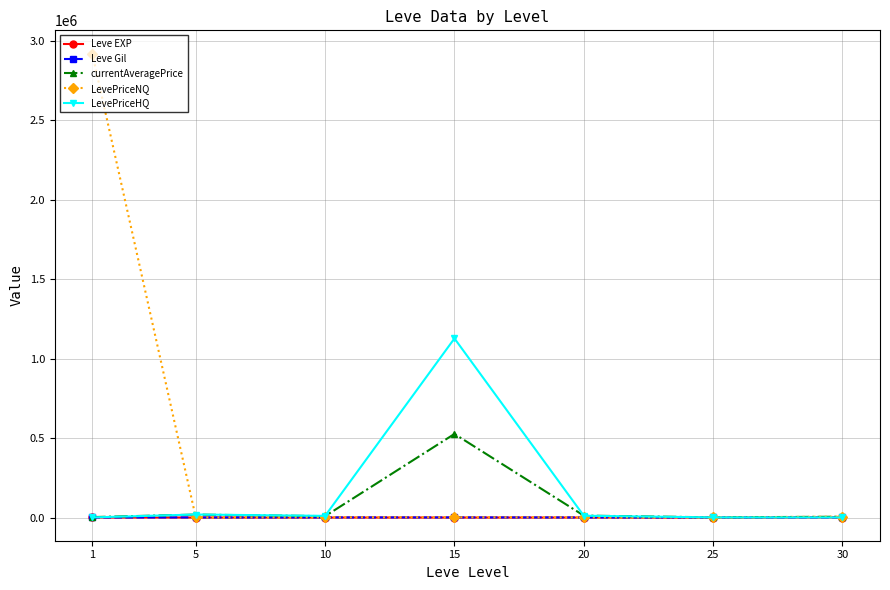

Which series has the largest total across all categories?

LevePriceNQ